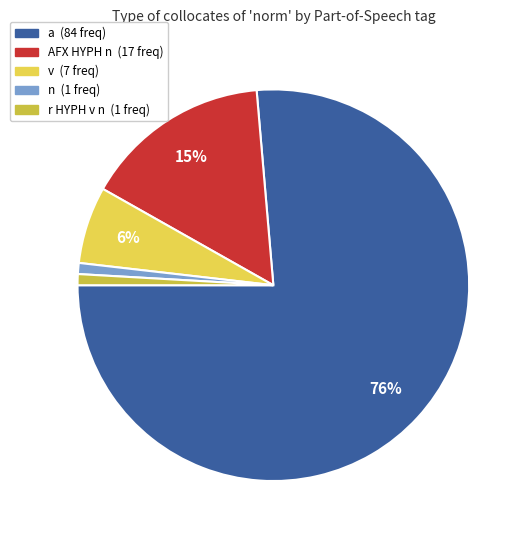

How many segments does this pie chart have?

5